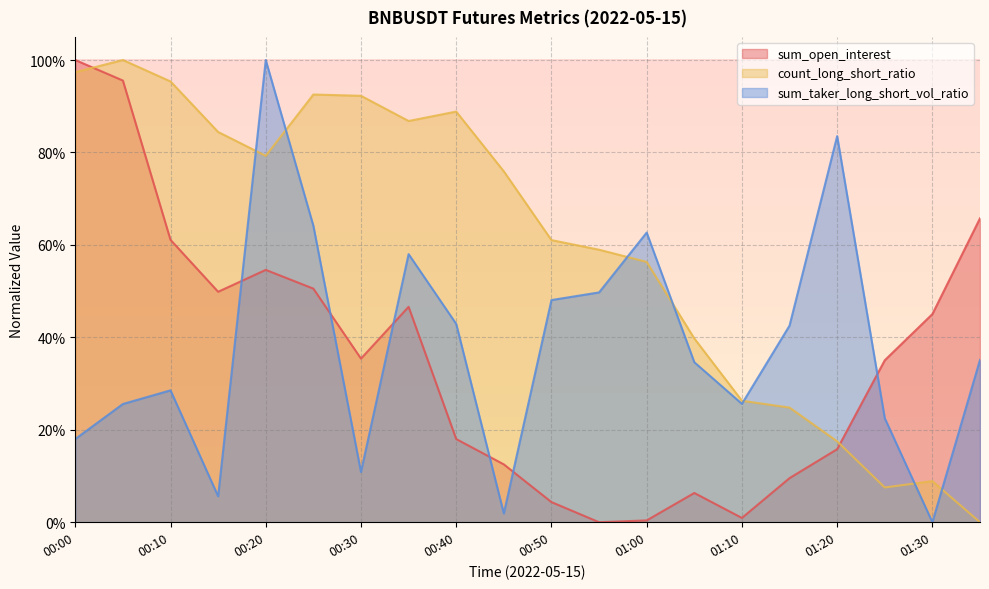

List the series in order of their peak value, lowest first.

count_long_short_ratio, sum_taker_long_short_vol_ratio, sum_open_interest